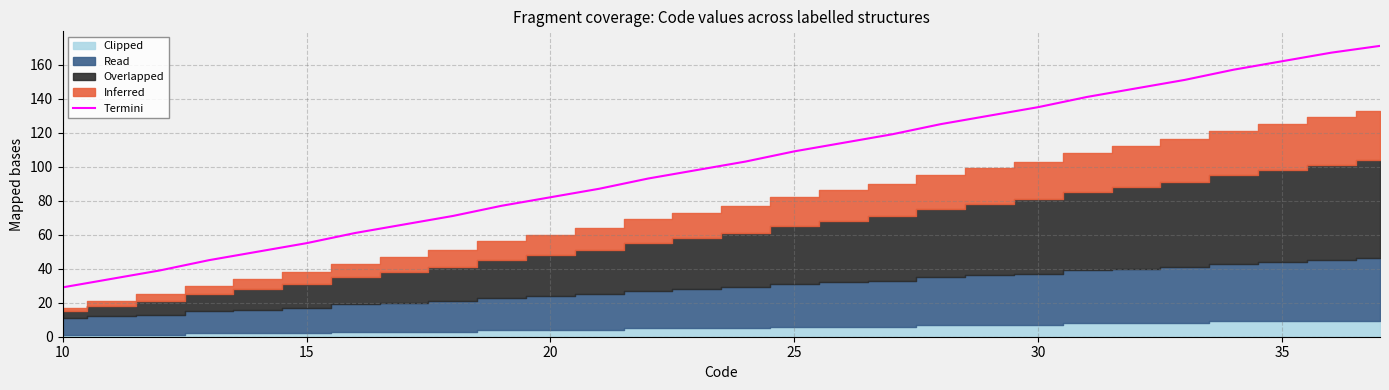

The value at 35 is 230. True or false?

False